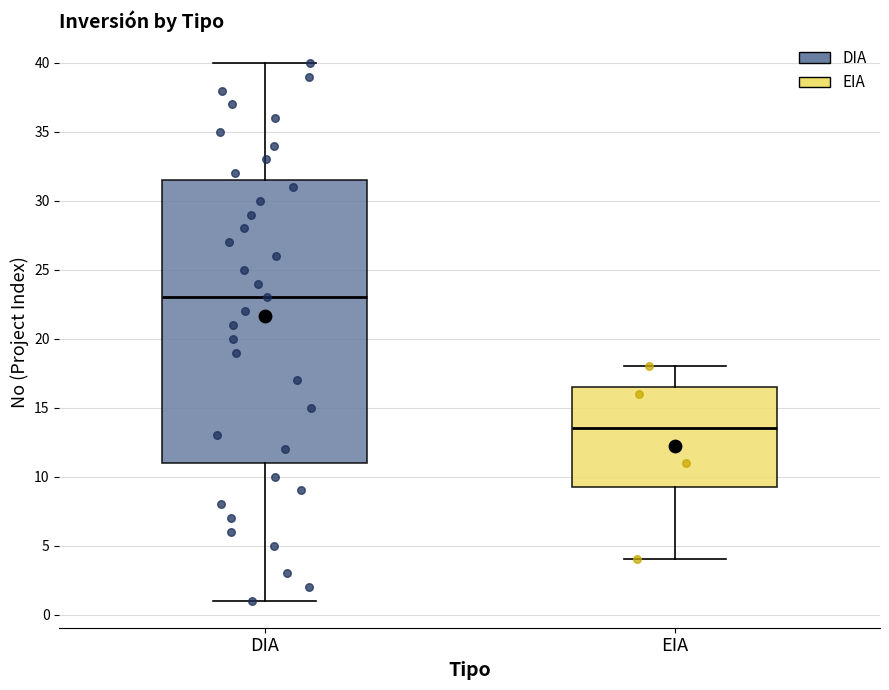

Reading left to right, read every box against the y-axis: the position of its median line, the range the box covers, and the ends of its whiskers. The values are not printed on the chart, so give them approximately, as read against the axis.

DIA: median 23.0, box 11.0 to 31.5, whiskers 1.0 to 40.0
EIA: median 13.5, box 9.5 to 16.5, whiskers 4.0 to 18.0